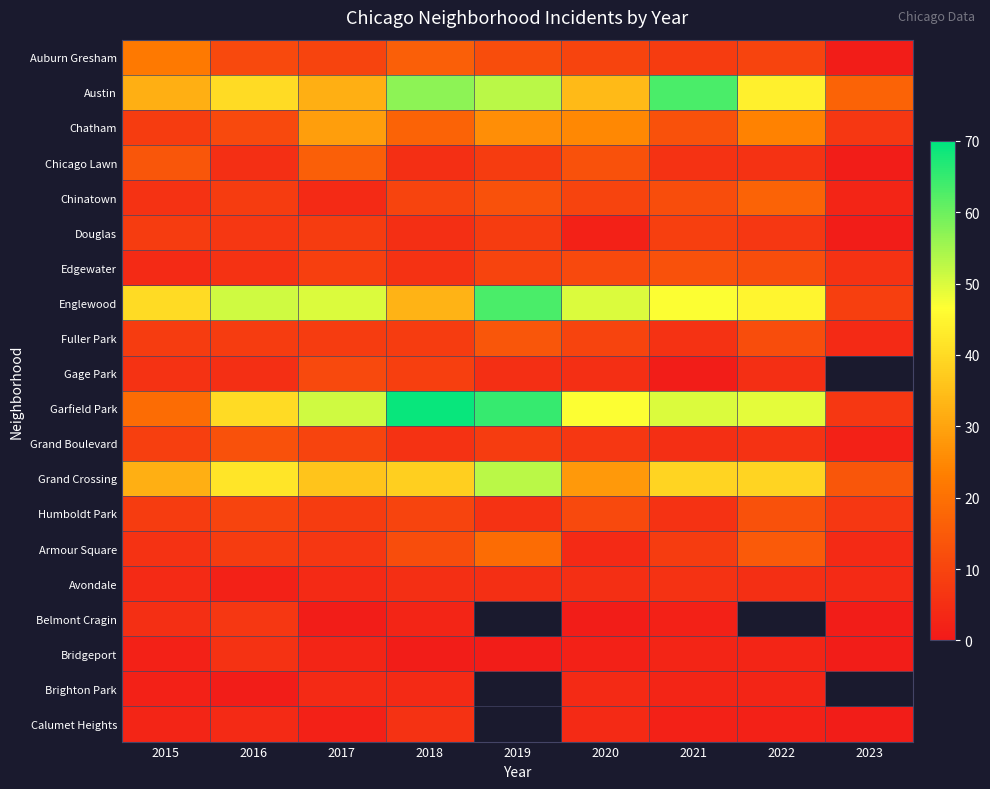

Is the value of Chicago Lawn at 2021 greater than the value of Edgewater at 2017?

No